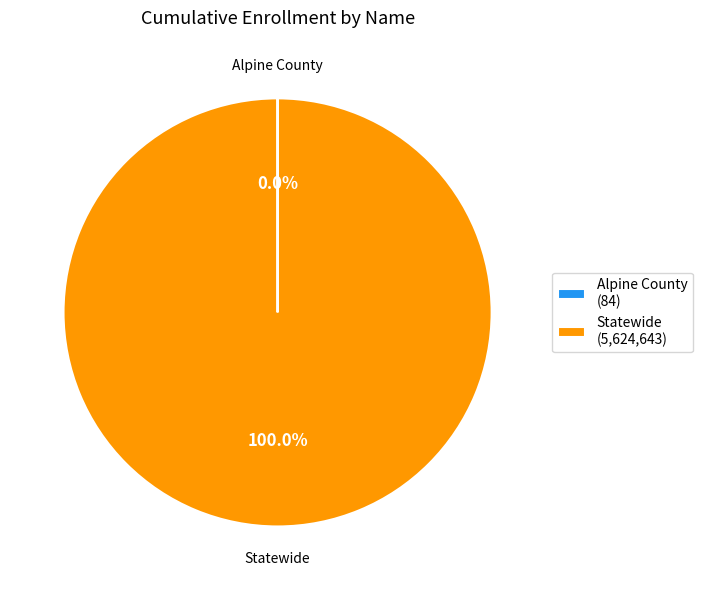

Is there a majority slice in this chart?

Yes